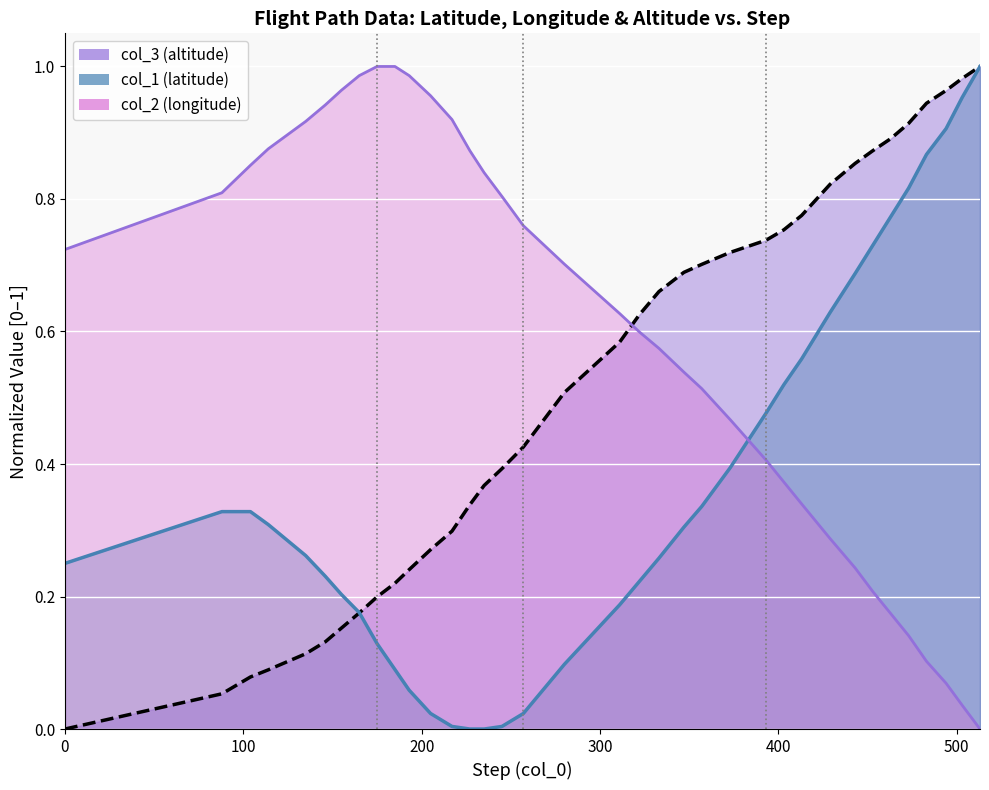

At how many categories does at least one series exceed 0?

36